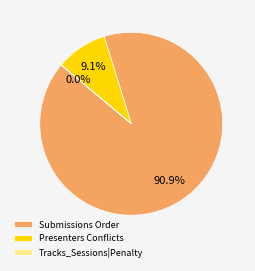

What is the largest slice in the pie chart?

Submissions Order